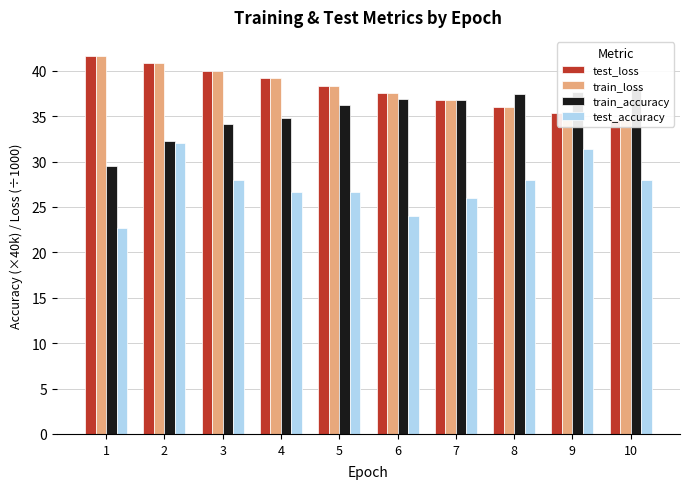

How many bars are there in each group?

4